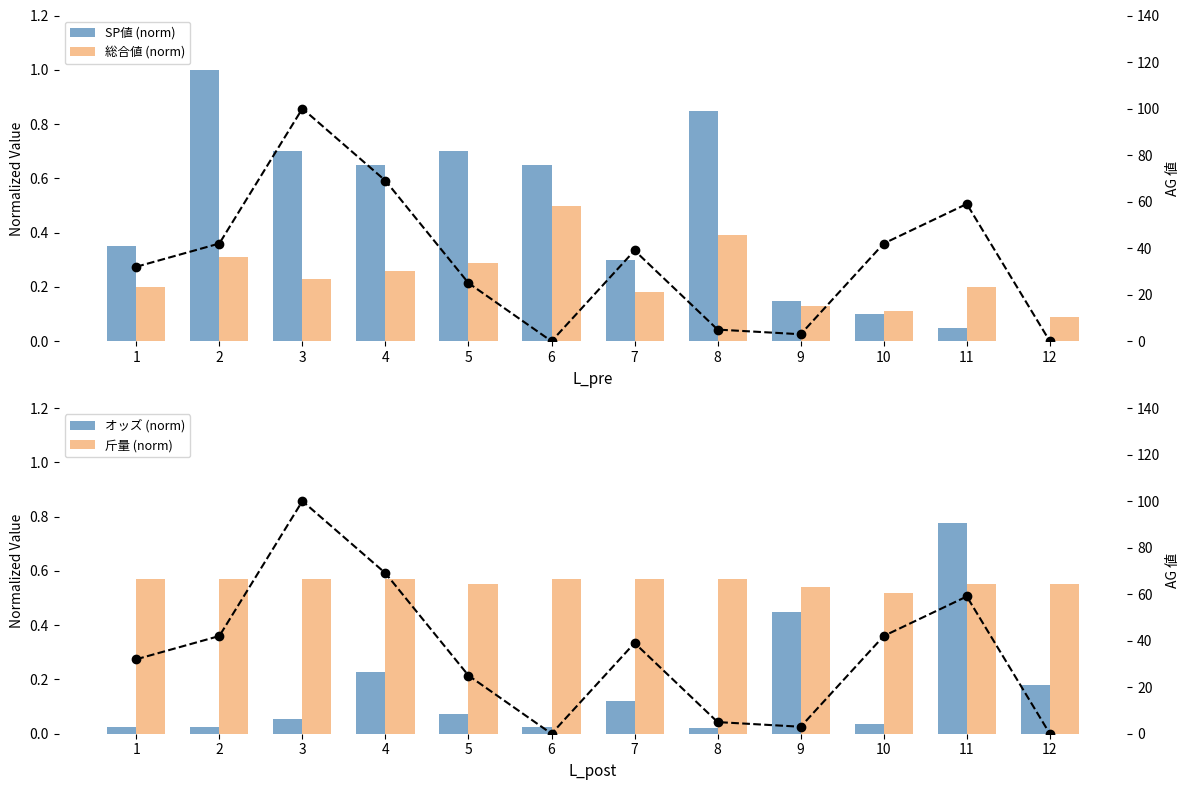

Reading left to right, what are all the values shown in this chart?

SP値 (norm): 1=0.3	2=1.0	3=0.7	4=0.7	5=0.7	6=0.7	7=0.3	8=0.8	9=0.1	10=0.1	11=0.1	12=0.0
総合値 (norm): 1=0.2	2=0.3	3=0.2	4=0.3	5=0.3	6=0.5	7=0.2	8=0.4	9=0.1	10=0.1	11=0.2	12=0.1
オッズ (norm): 1=0.0	2=0.0	3=0.1	4=0.2	5=0.1	6=0.0	7=0.1	8=0.0	9=0.4	10=0.0	11=0.8	12=0.2
斤量 (norm): 1=0.6	2=0.6	3=0.6	4=0.6	5=0.6	6=0.6	7=0.6	8=0.6	9=0.5	10=0.5	11=0.6	12=0.6
AG値: 1=32.0	2=42.0	3=100.0	4=69.0	5=25.0	6=0.0	7=39.0	8=5.0	9=3.0	10=42.0	11=59.0	12=0.0